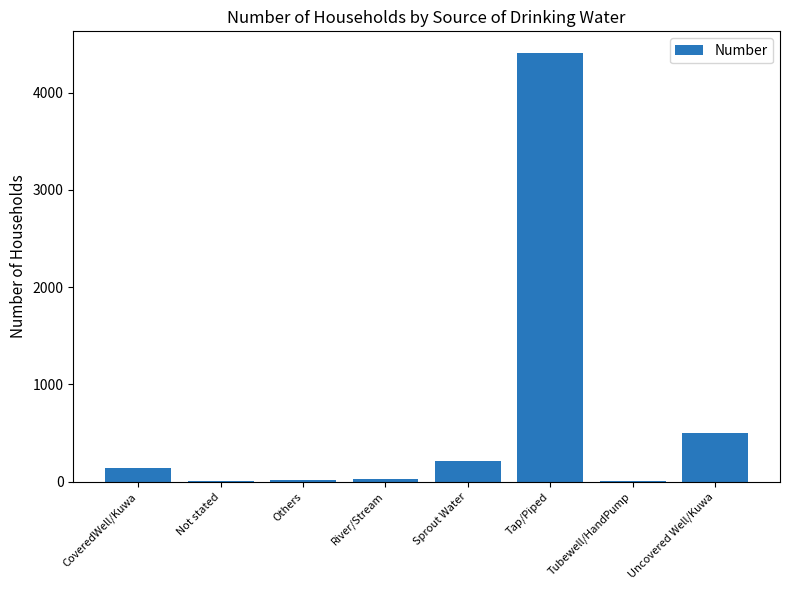

How many series are shown in this chart?

1